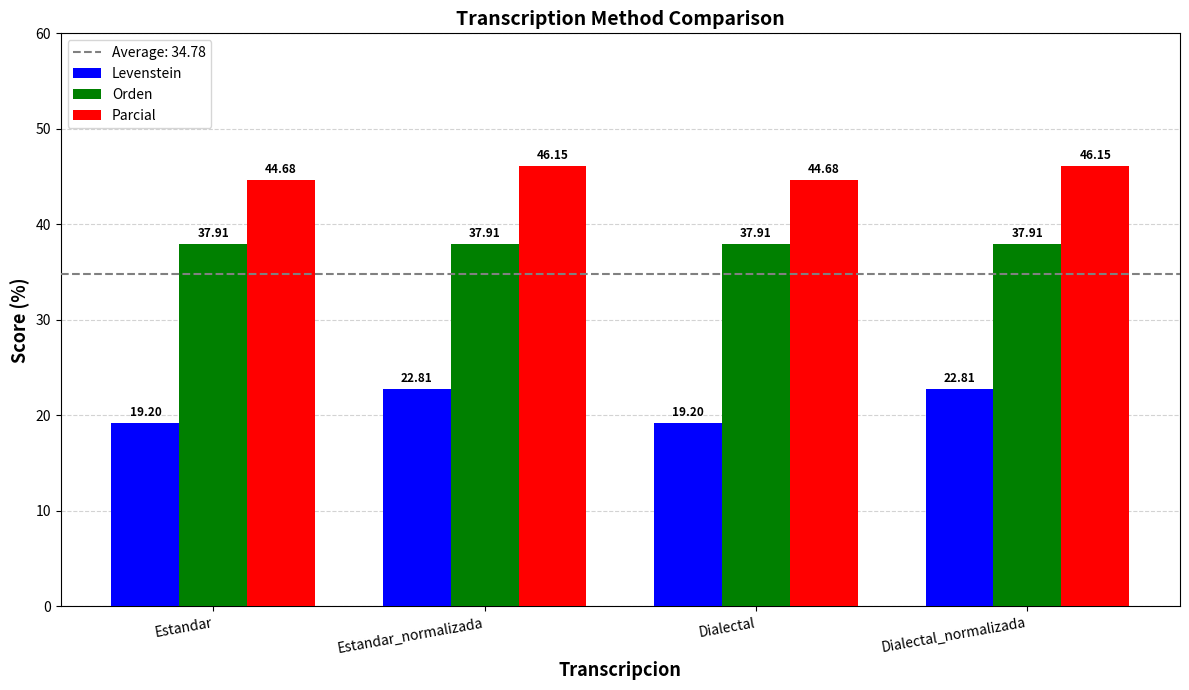

What is the value of the Parcial bar at the 3rd from the left?

44.7